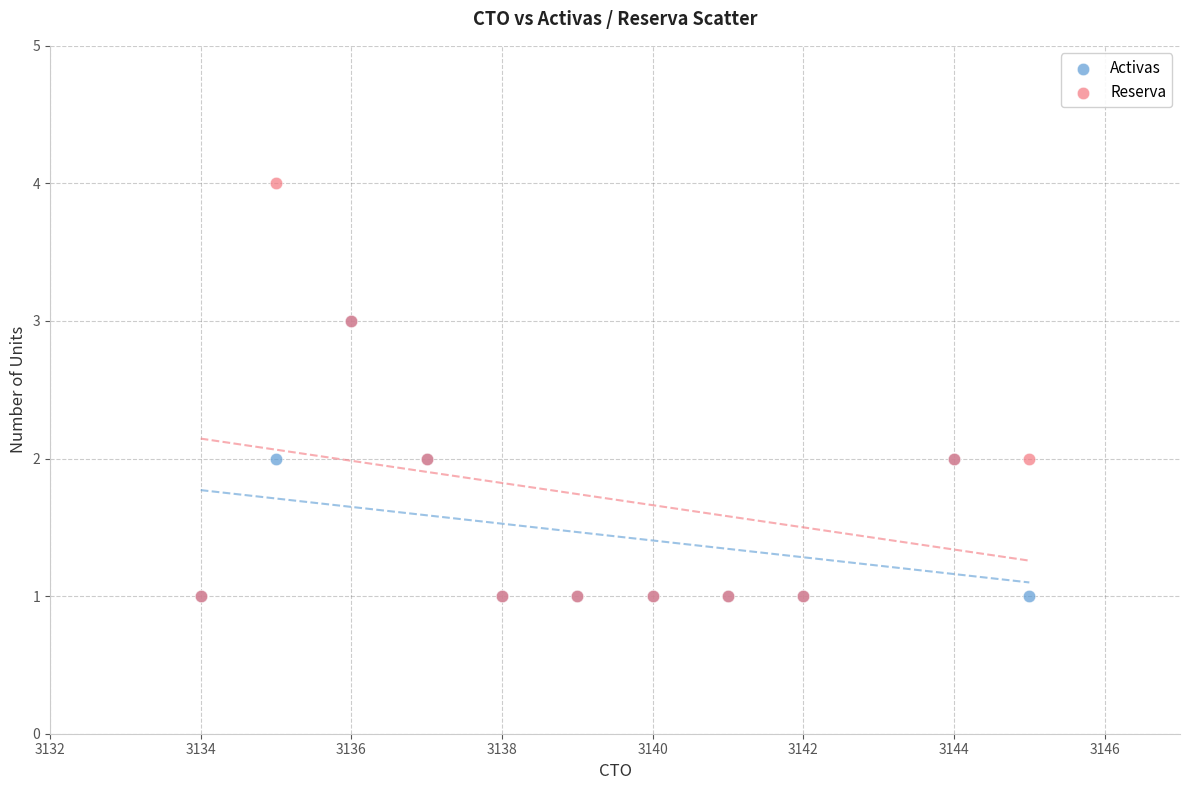

Which series contains the highest Y value?

Reserva